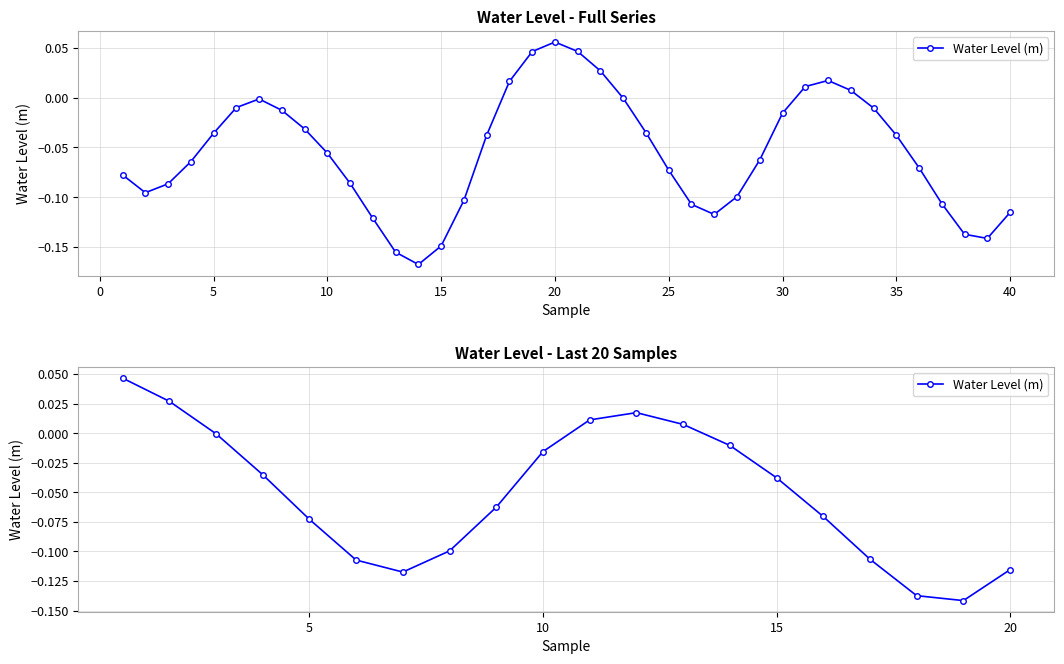

True or false: the data shows -0.1 at 30.

False